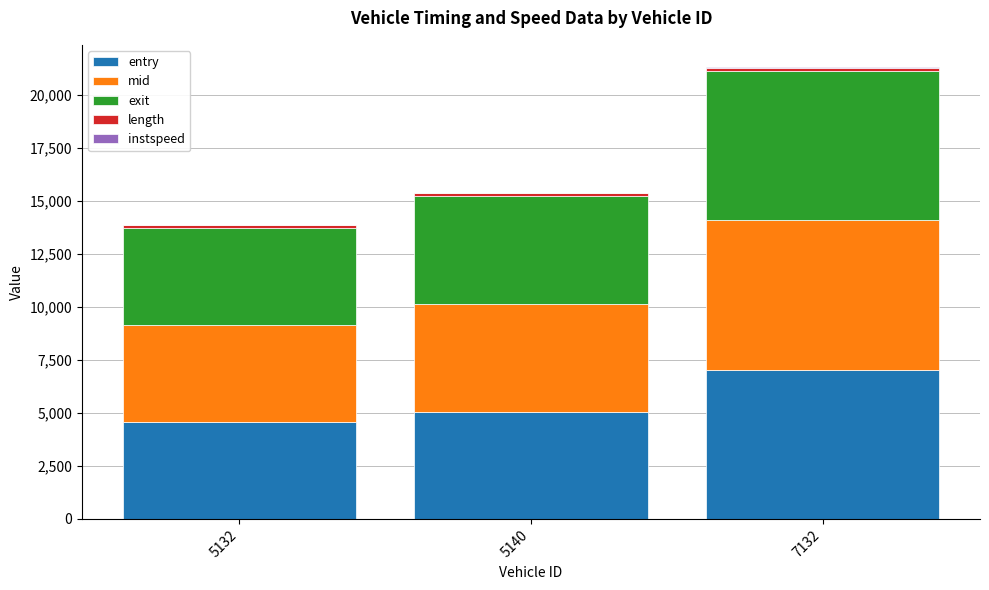

What is the highest value of the entry series?

7043.3